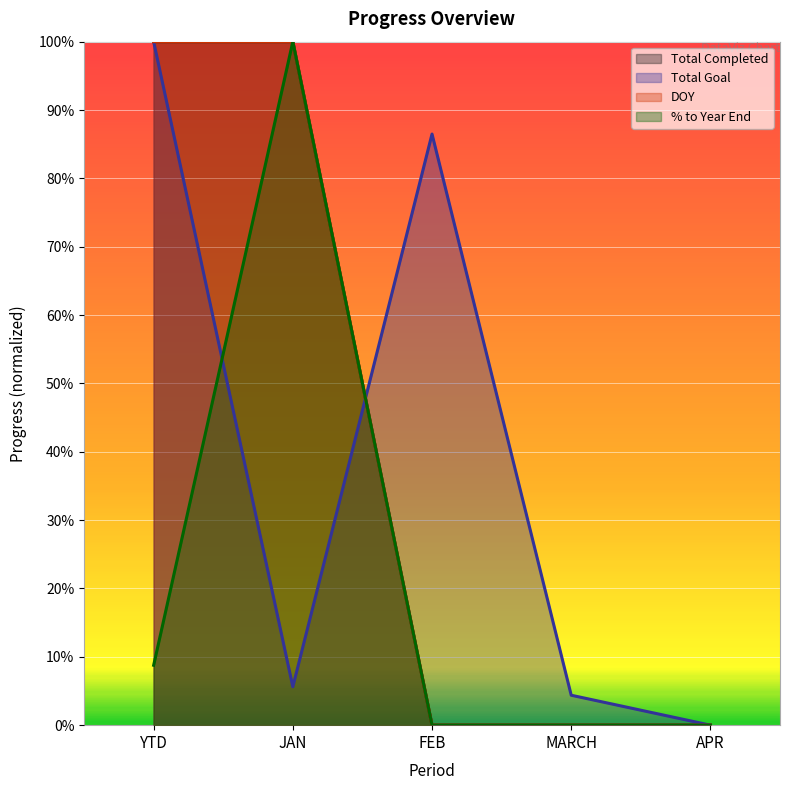

The % to Year End series shows 0.0 at APR. True or false?

True